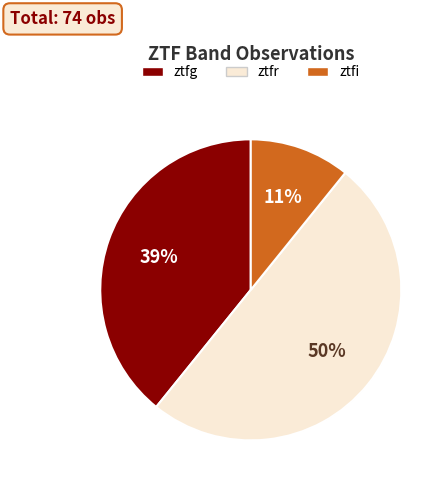

How many slices are in this pie chart?

3